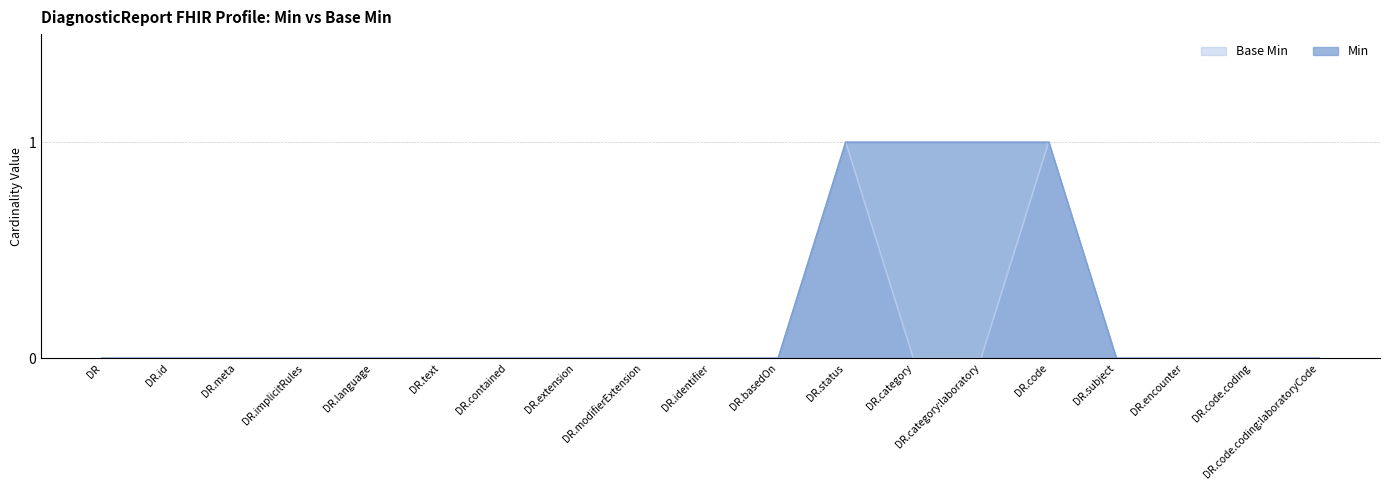

At how many categories does at least one series exceed 0?

4